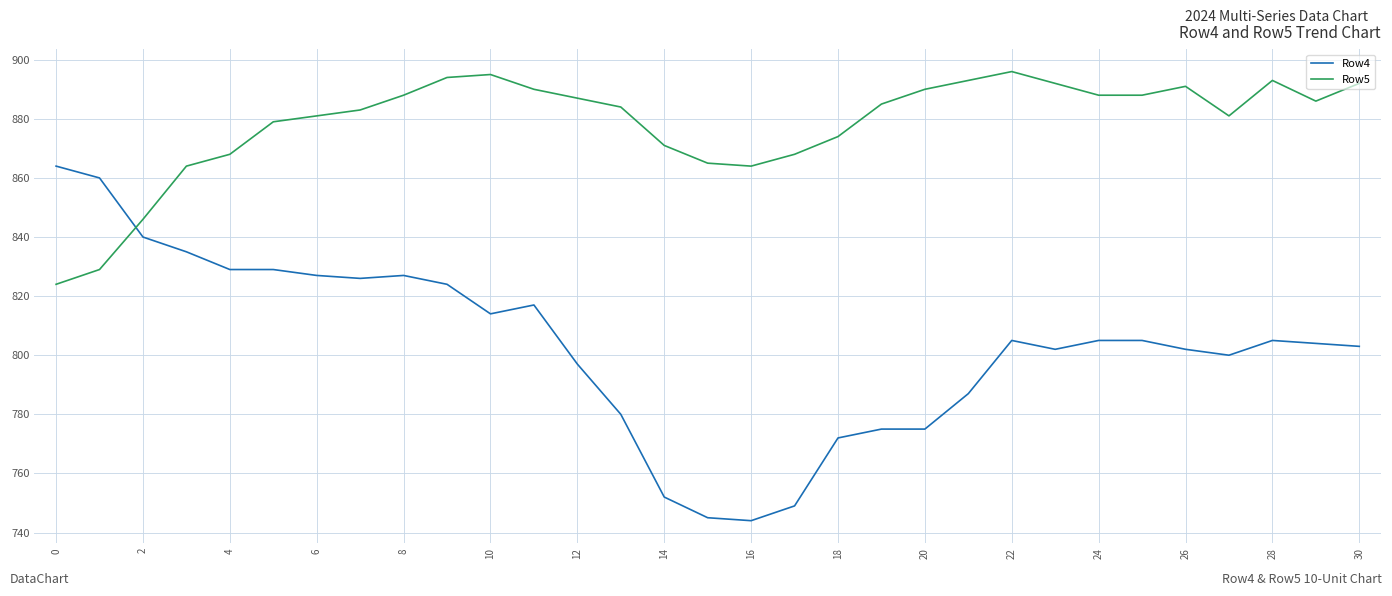

Which series has the largest total across all categories?

Row5